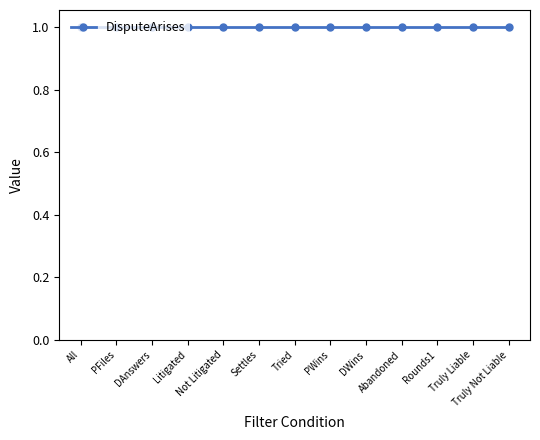

What is the label of the 6th point from the right?

PWins